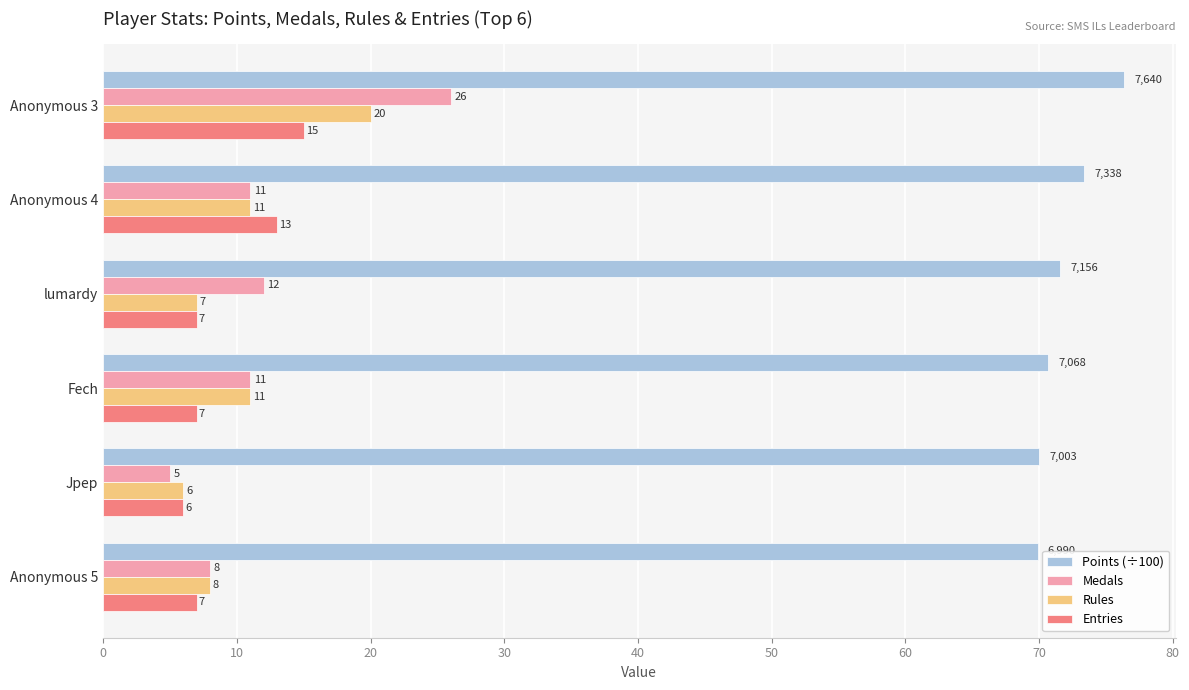

At which category is the sum across all series the highest?

Anonymous 3